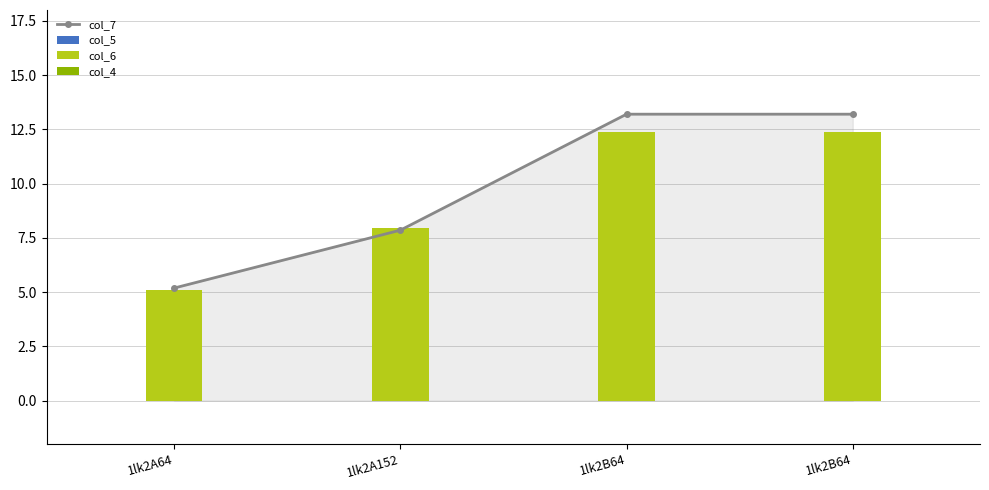

List the series in order of their peak value, highest first.

col_7, col_6, col_5, col_4